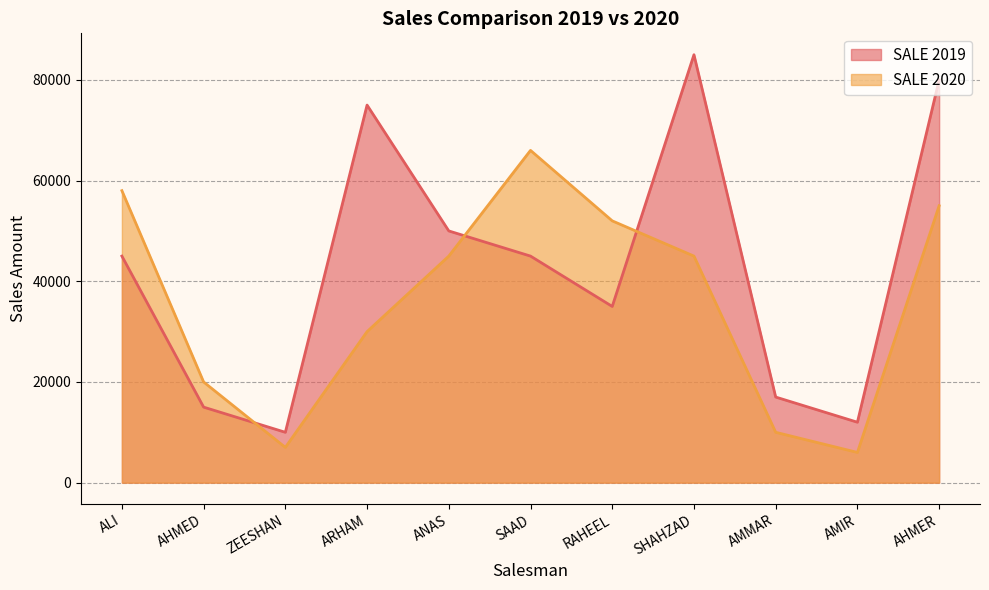

What is the greatest value displayed?

85000